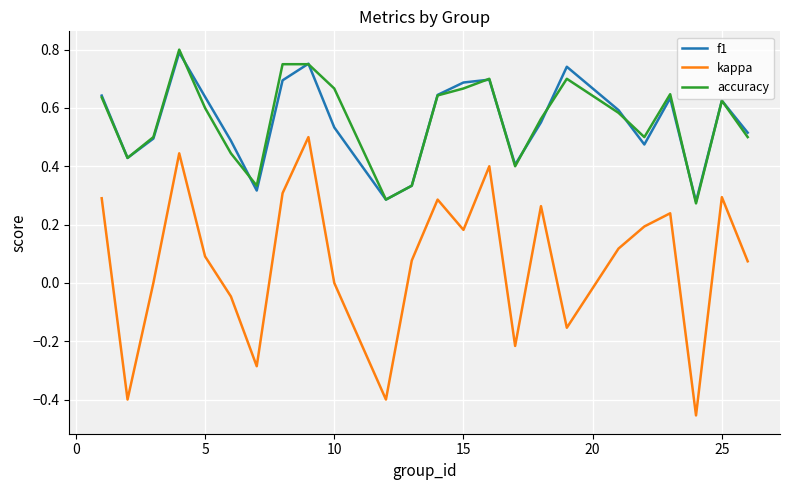

Count the number of categories in the chart.

24